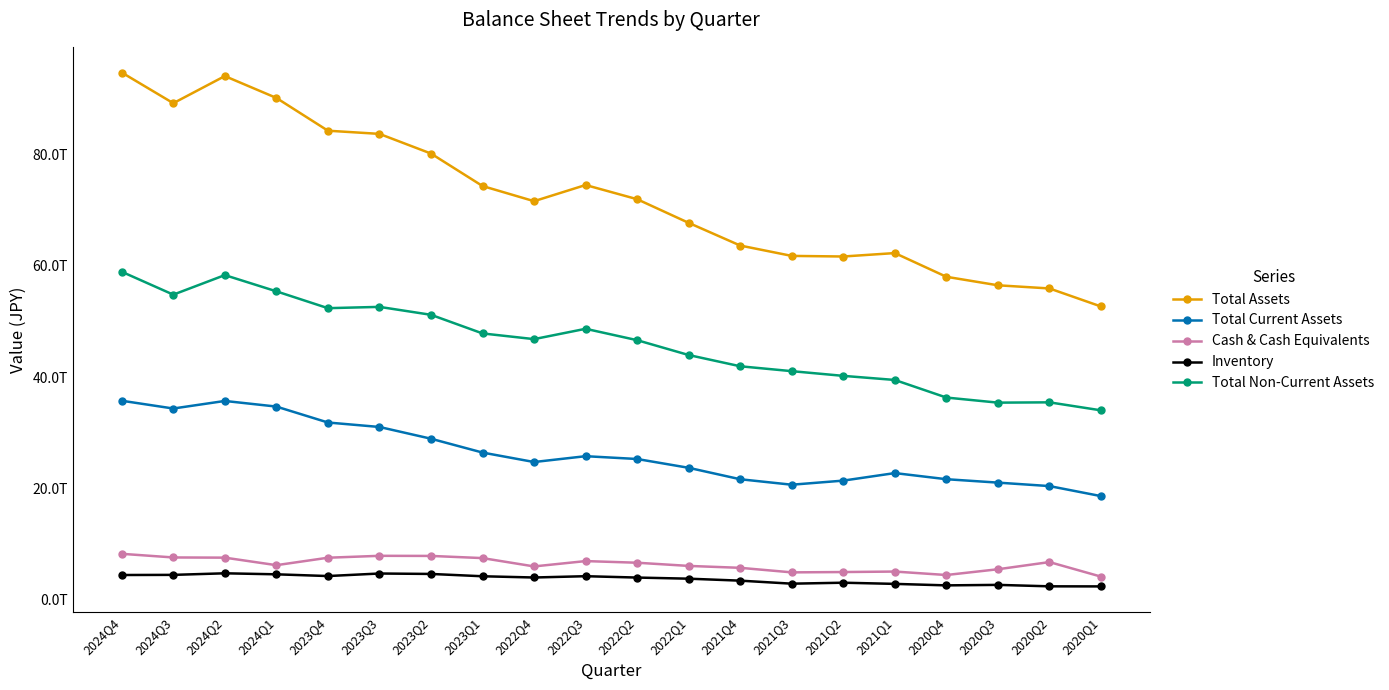

What is the value of the Cash & Cash Equivalents point at the 16th from the left?

5100857000000